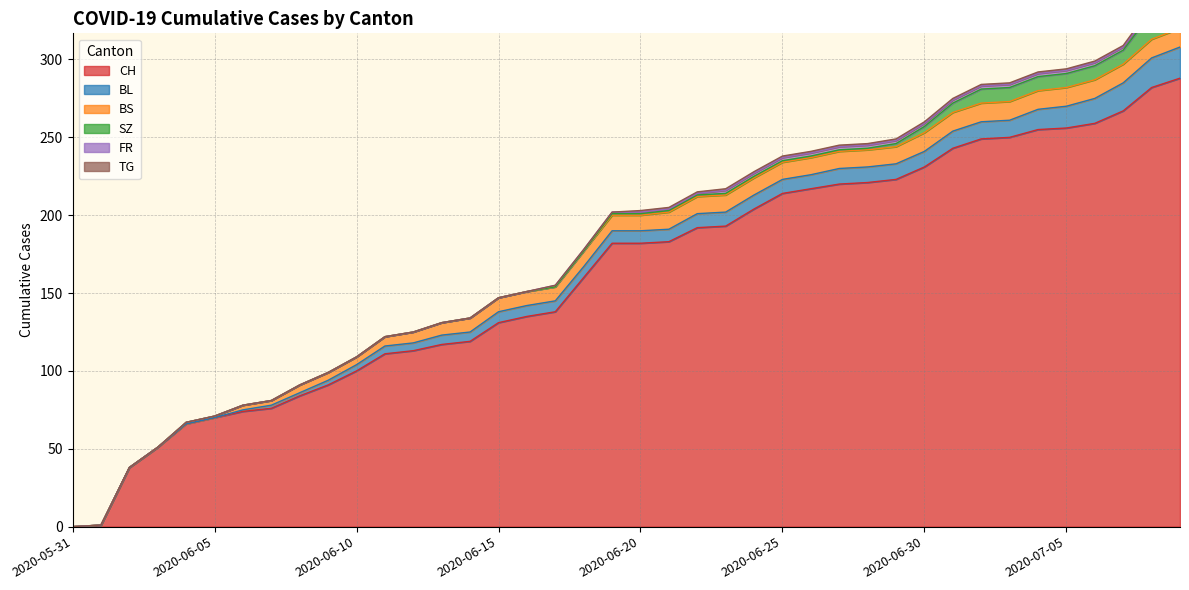

What is the label of the 14th point from the left?

2020-06-13